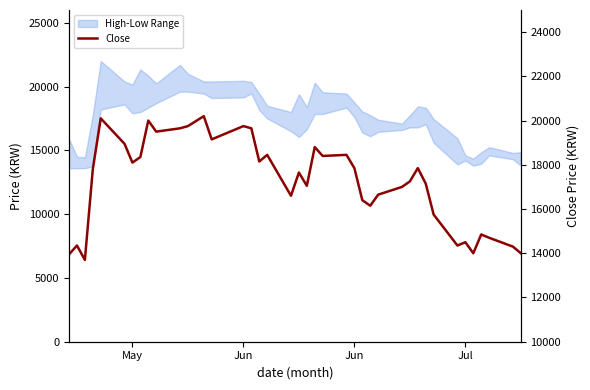

Reading left to right, list all the values displayed in this chart.

13950	14350	13700	17800	20100	18950	18100	18350	20000	19500	19650	19750	20200	19150	19750	19650	18150	18450	16600	17650	17050	18800	18400	18450	17850	16400	16150	16650	17000	17250	17850	17150	15750	14350	14500	14000	14850	14700	14300	14000